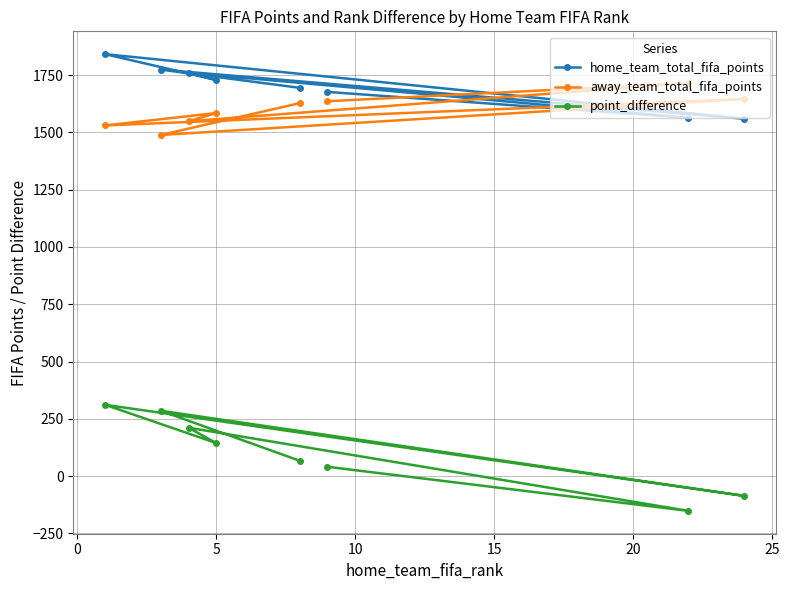

Rank the series by their maximum value, from lowest to highest.

point_difference, away_team_total_fifa_points, home_team_total_fifa_points